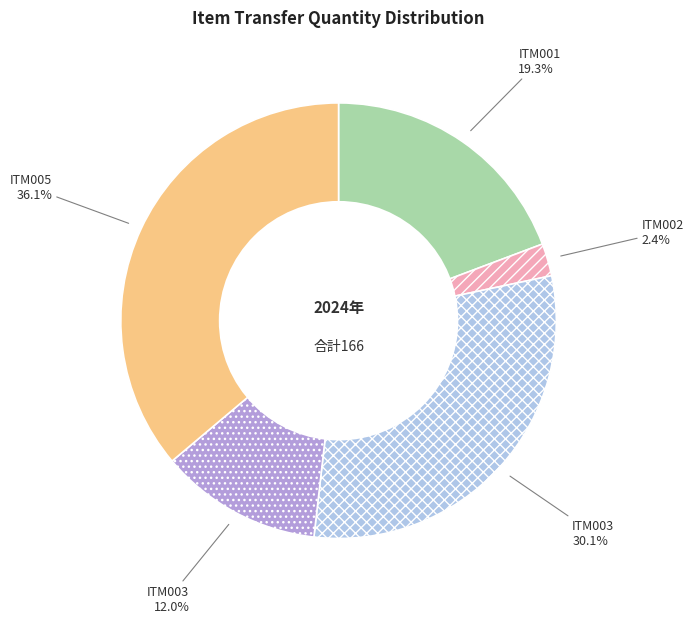

Is there a majority slice in this chart?

No